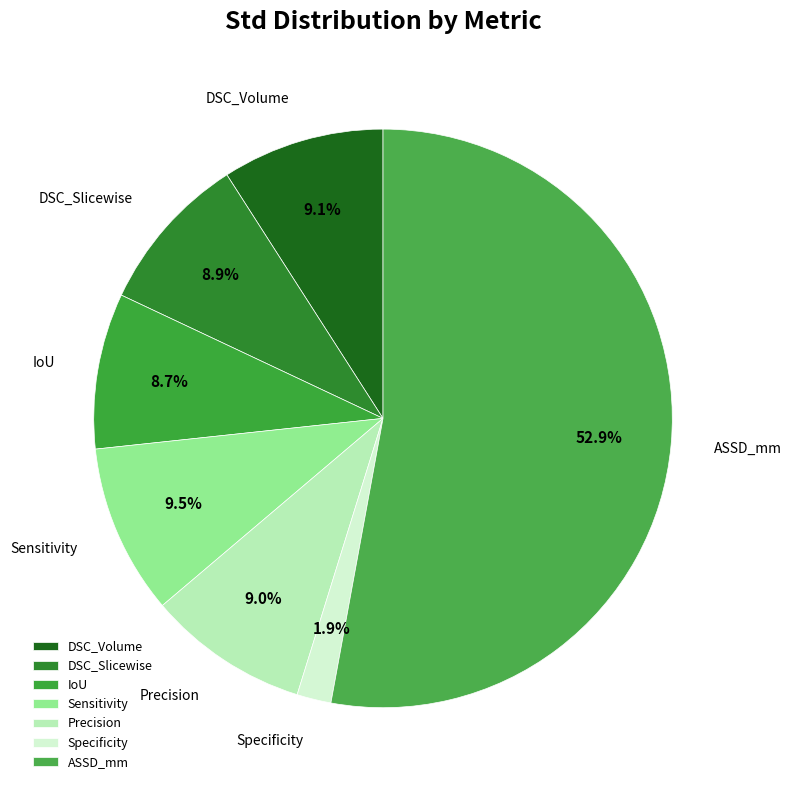

What percentage is the ASSD_mm slice, to the nearest percent?

53%